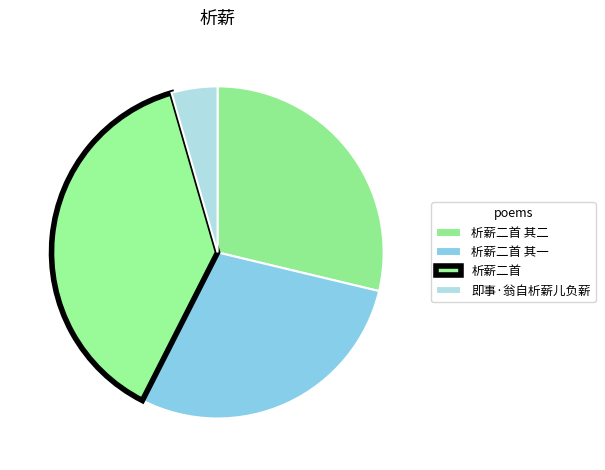

Which has a higher value, 析薪二首 其一 or 即事·翁自析薪儿负薪?

析薪二首 其一